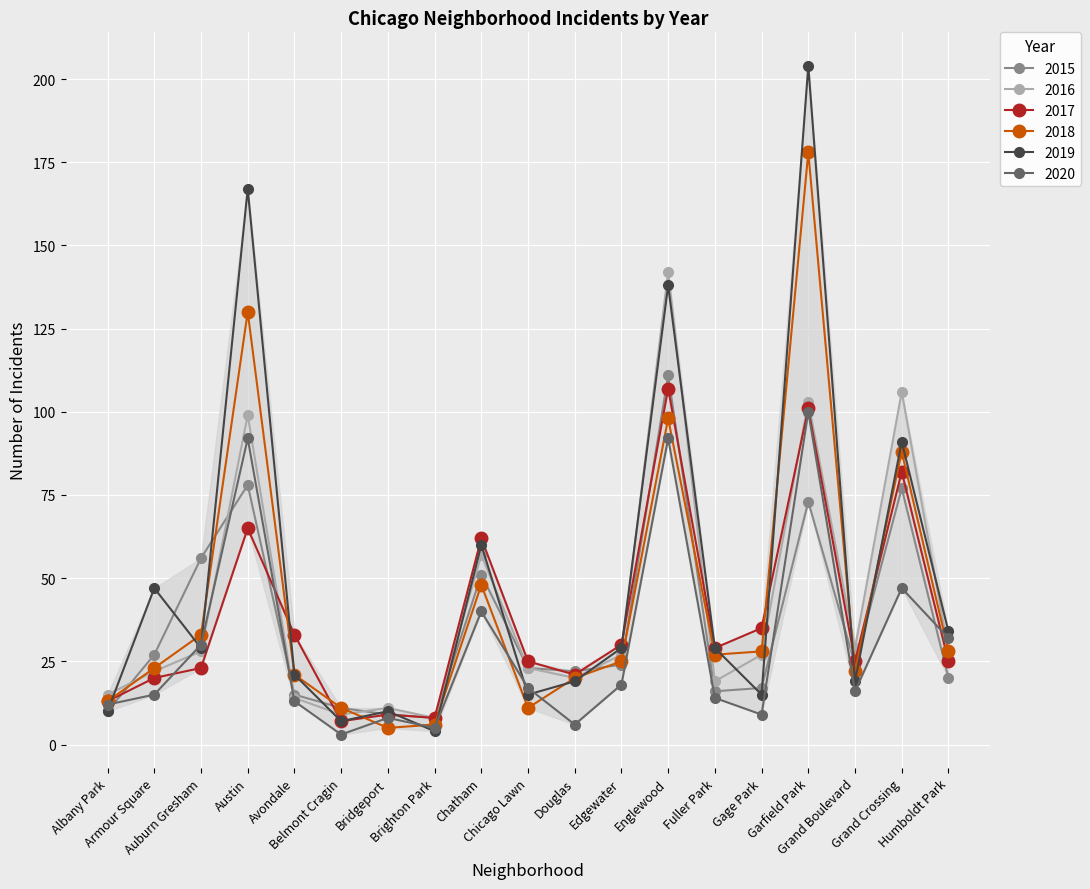

Is it true that 2017 equals 35 at Gage Park?

True